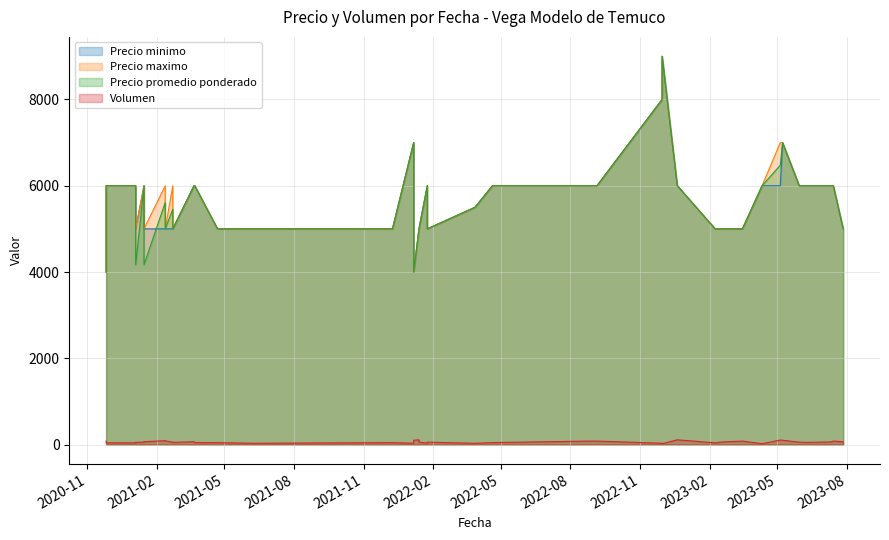

How many data points does each series have?

40